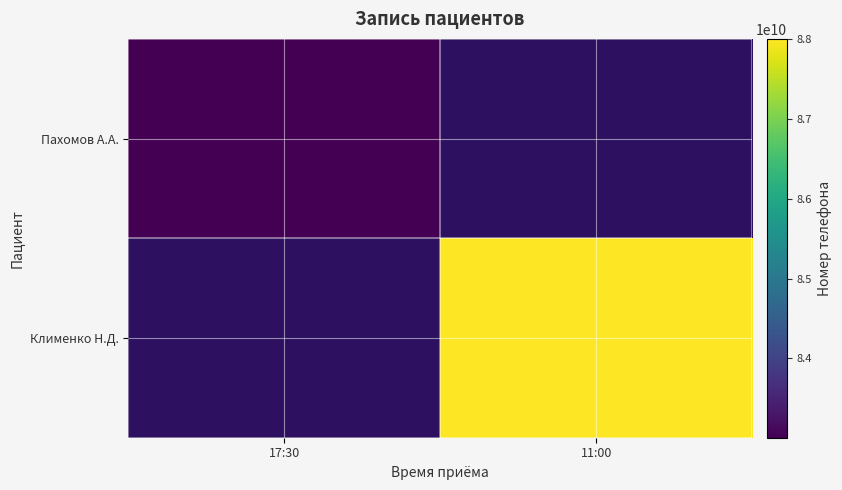

Read the Клименко Н.Д. value at 11:00.

88005553535.0